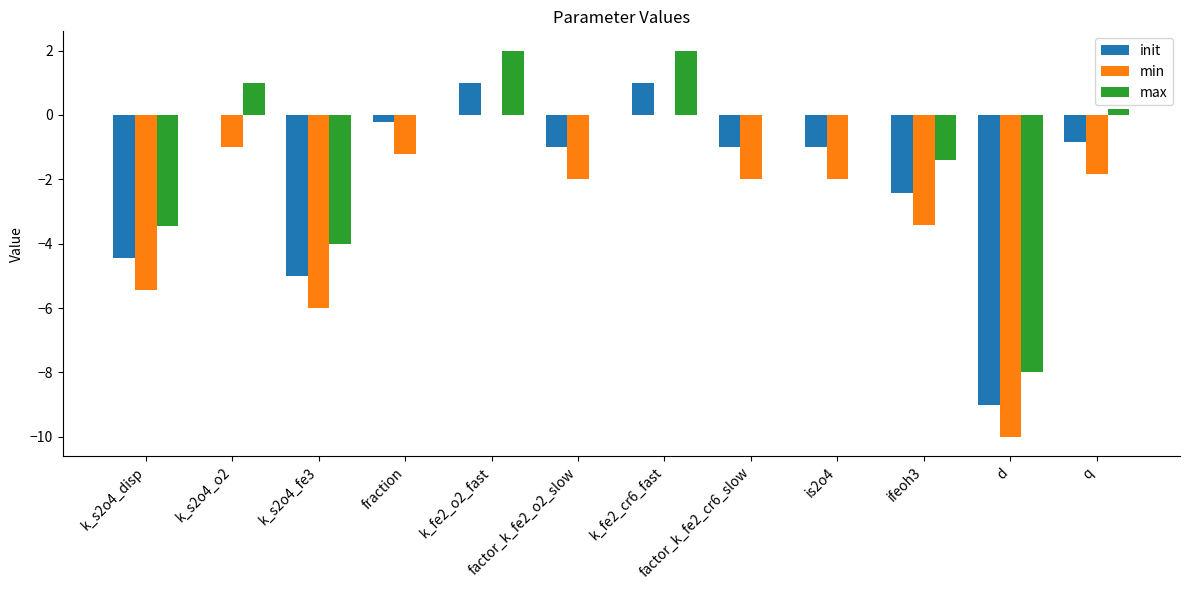

How many values in the min series exceed -2?

5